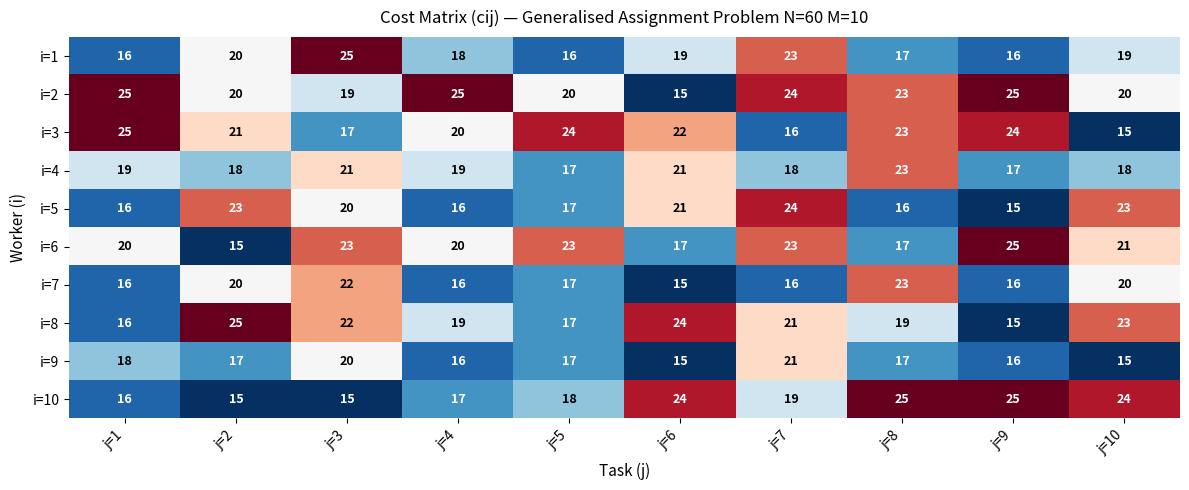

What is the greatest value displayed?

25